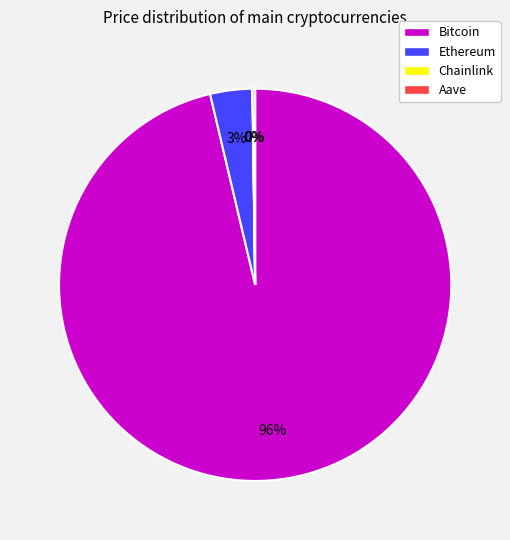

Between Ethereum and Bitcoin, which is larger?

Bitcoin